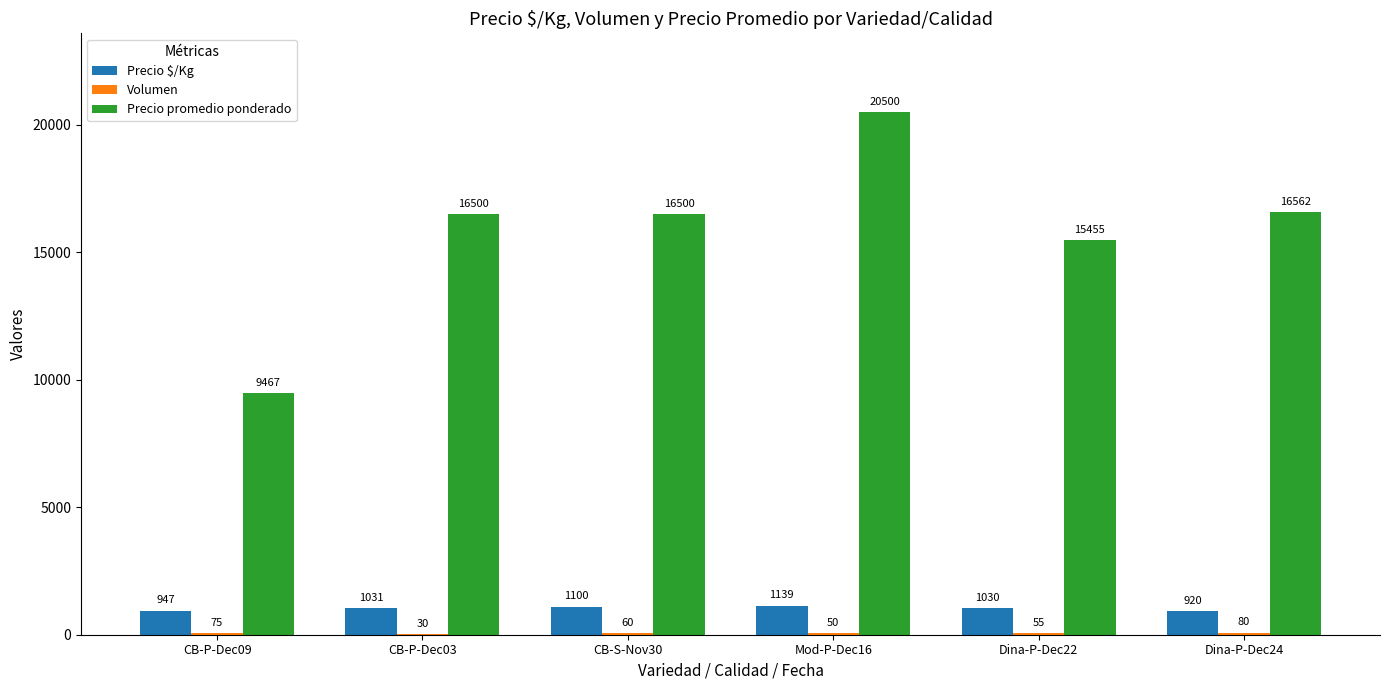

What is the sum of all Precio $/Kg values?

6167